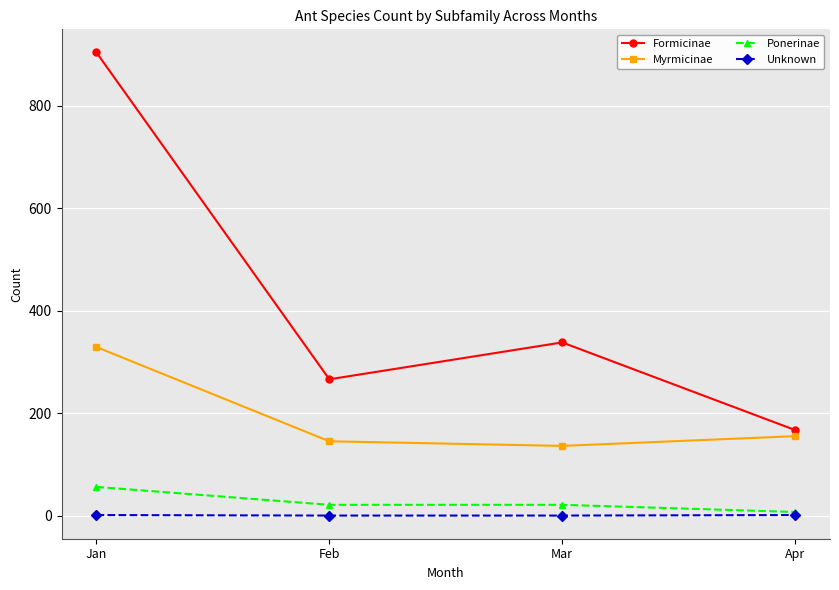

True or false: Formicinae and Ponerinae intersect in this chart.

False